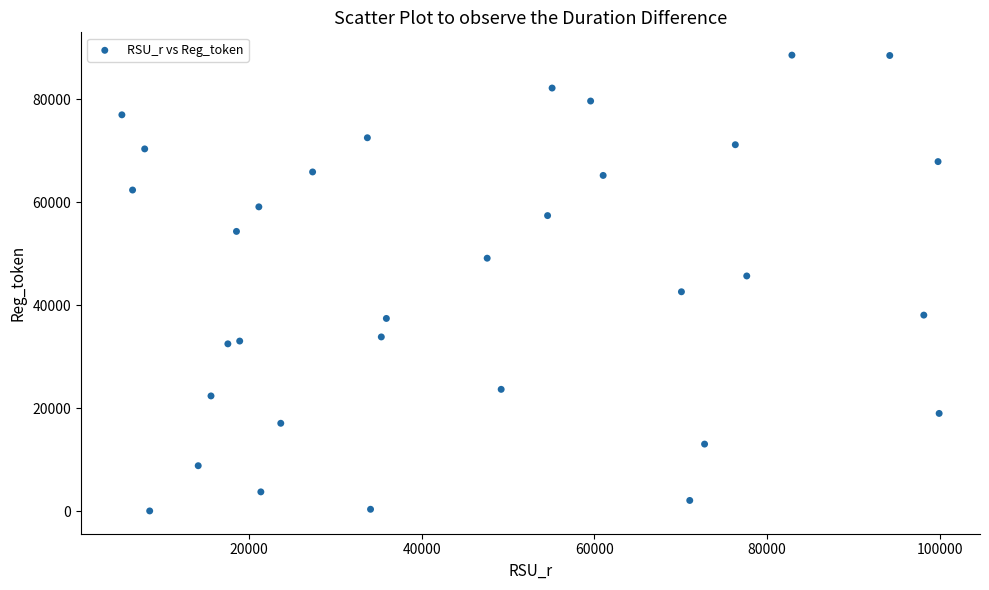

What is the range of Y values (max minus min)?

88560